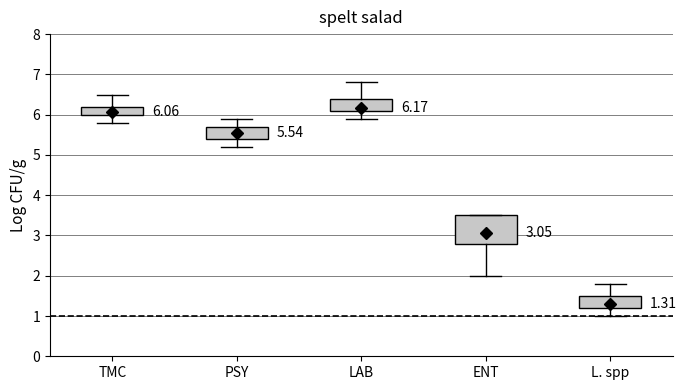

Which box has the lowest median line?

L. spp